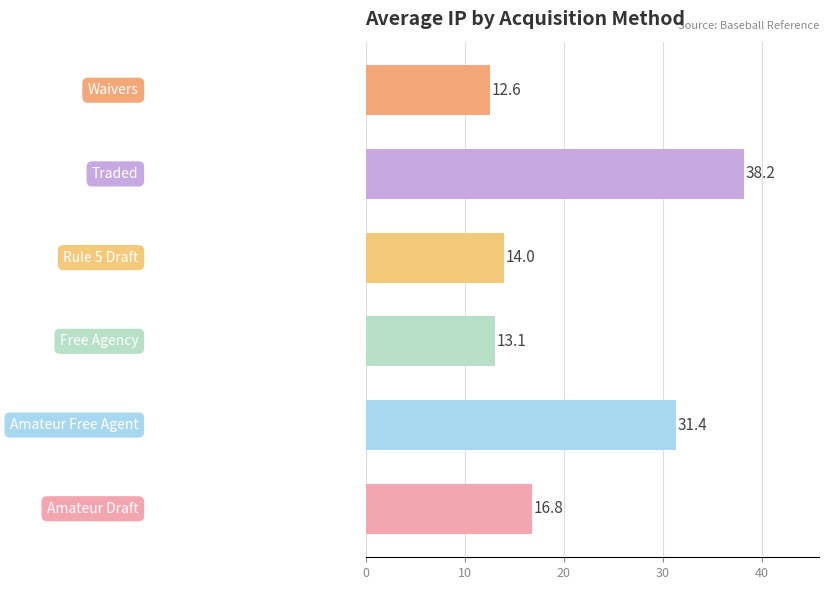

What is the greatest value displayed?

38.2